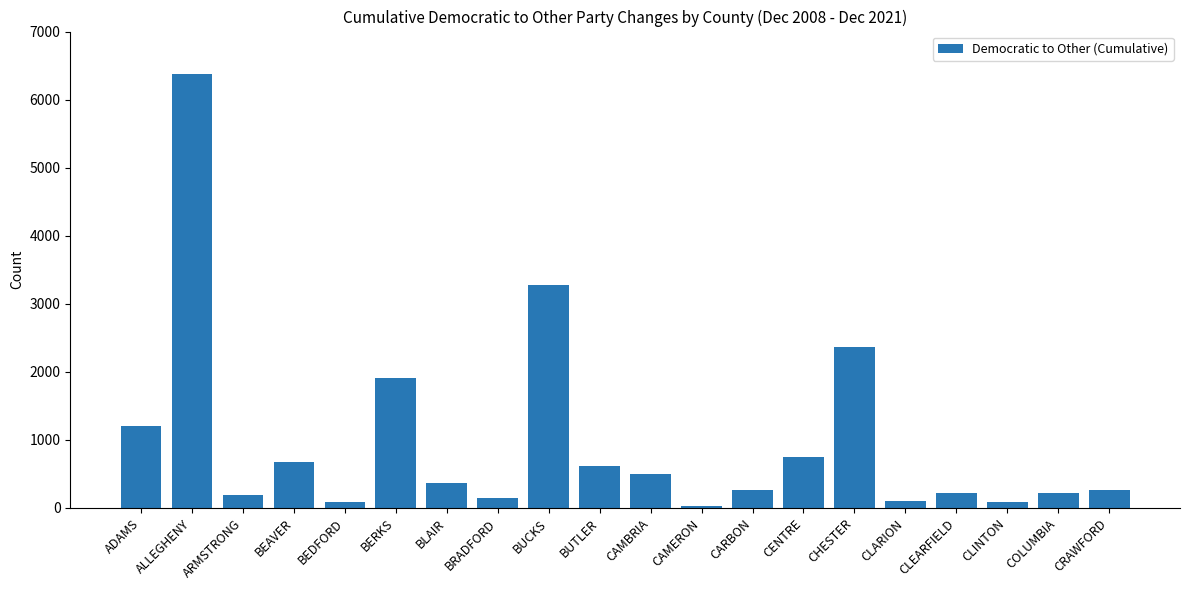

What is the label of the 14th bar from the right?

BLAIR